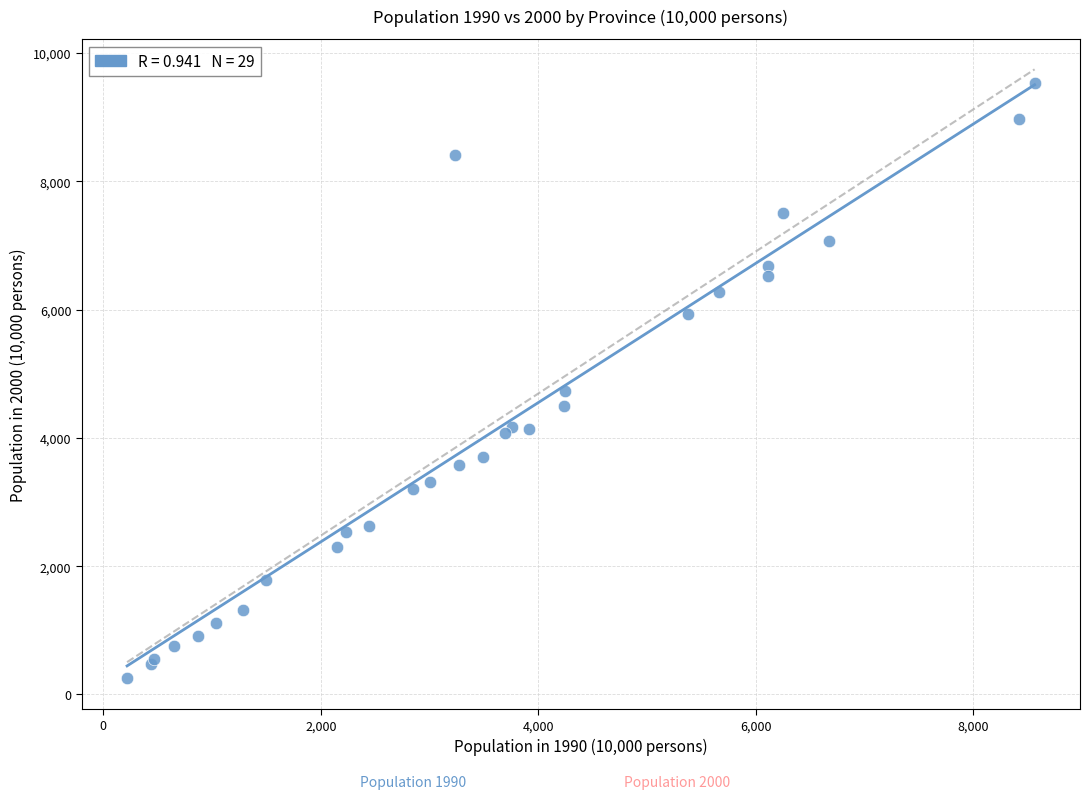

What Y value in the scatter plot is closest to 4888?

4723.6